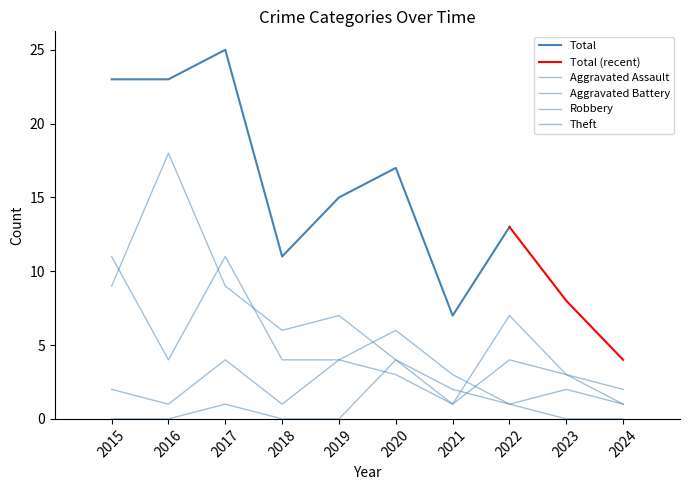

At which category does Aggravated Assault reach its first local peak?

2017